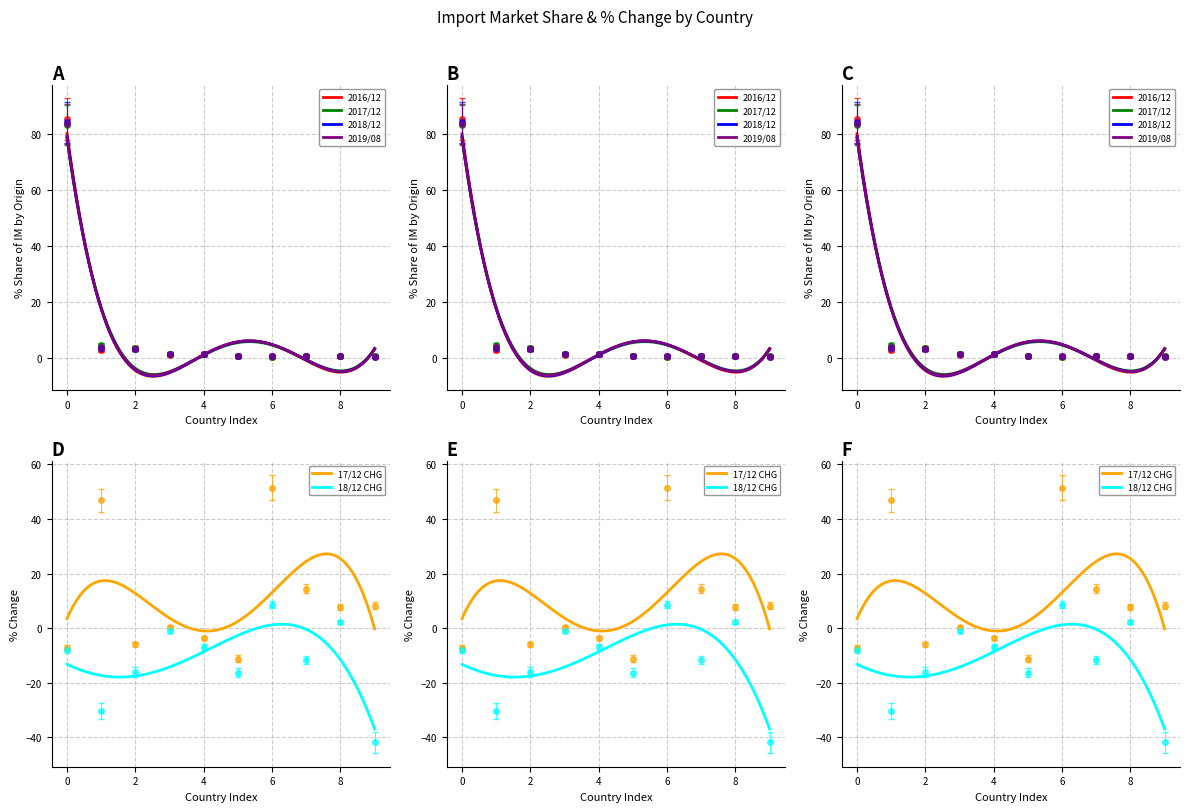

How many interior local peaks does the 201712_% CHG series have?

3